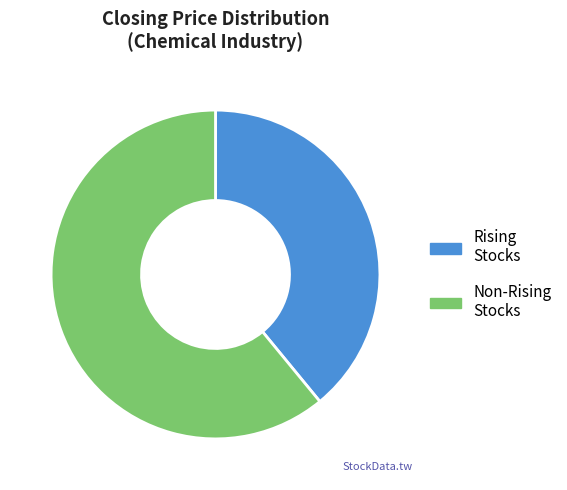

Does any single category account for the majority?

Yes